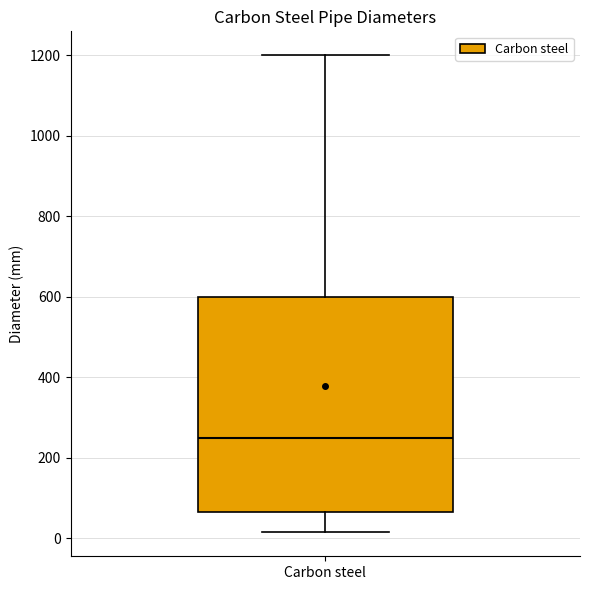

Where is the lower edge of the box for Carbon steel on the y-axis? The values are not printed on the chart, so give them approximately, as read against the axis.

60